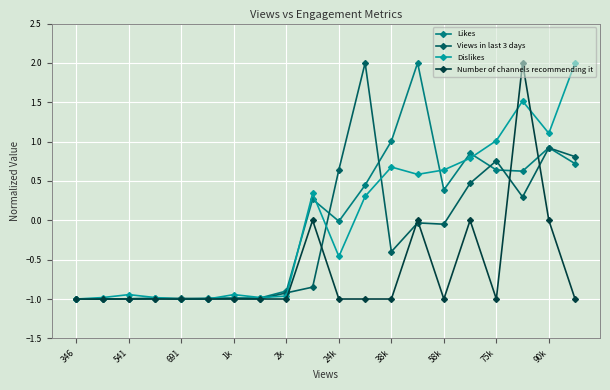

What is the maximum value shown in the chart?

2.0